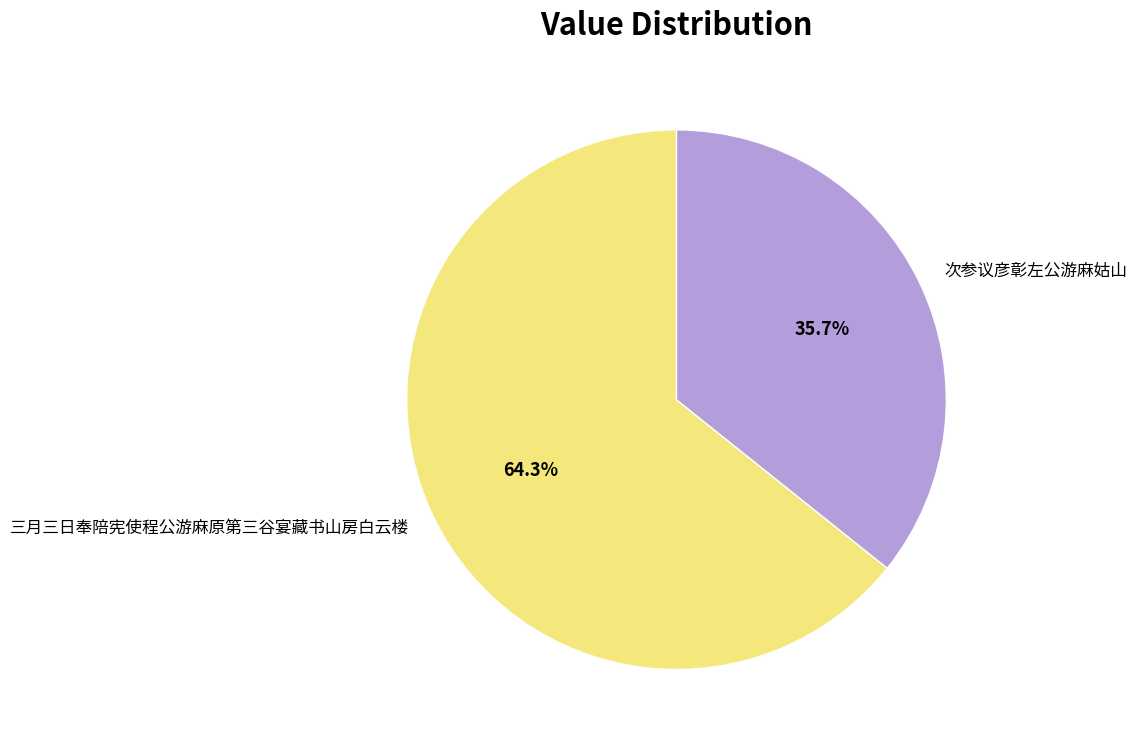

Count the number of slices in the pie.

2